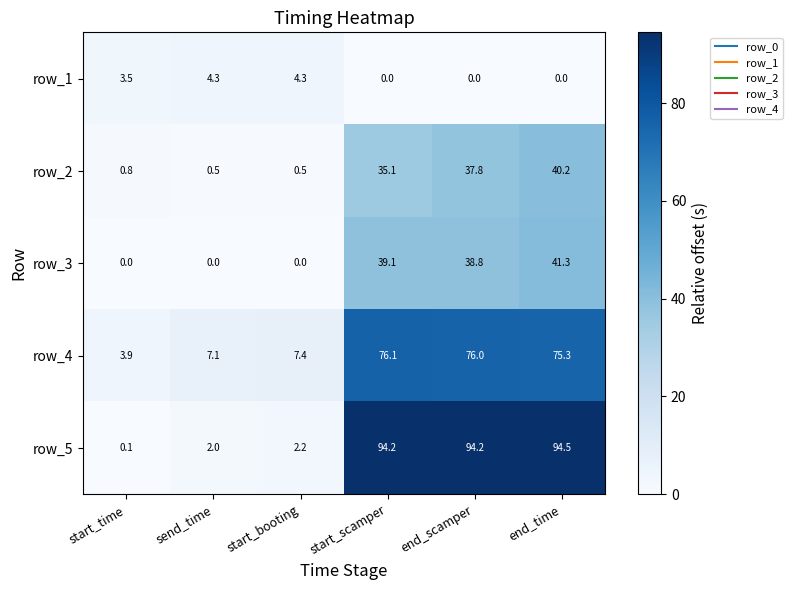

What is the spread (max minus min) of values at start_time?

3.9